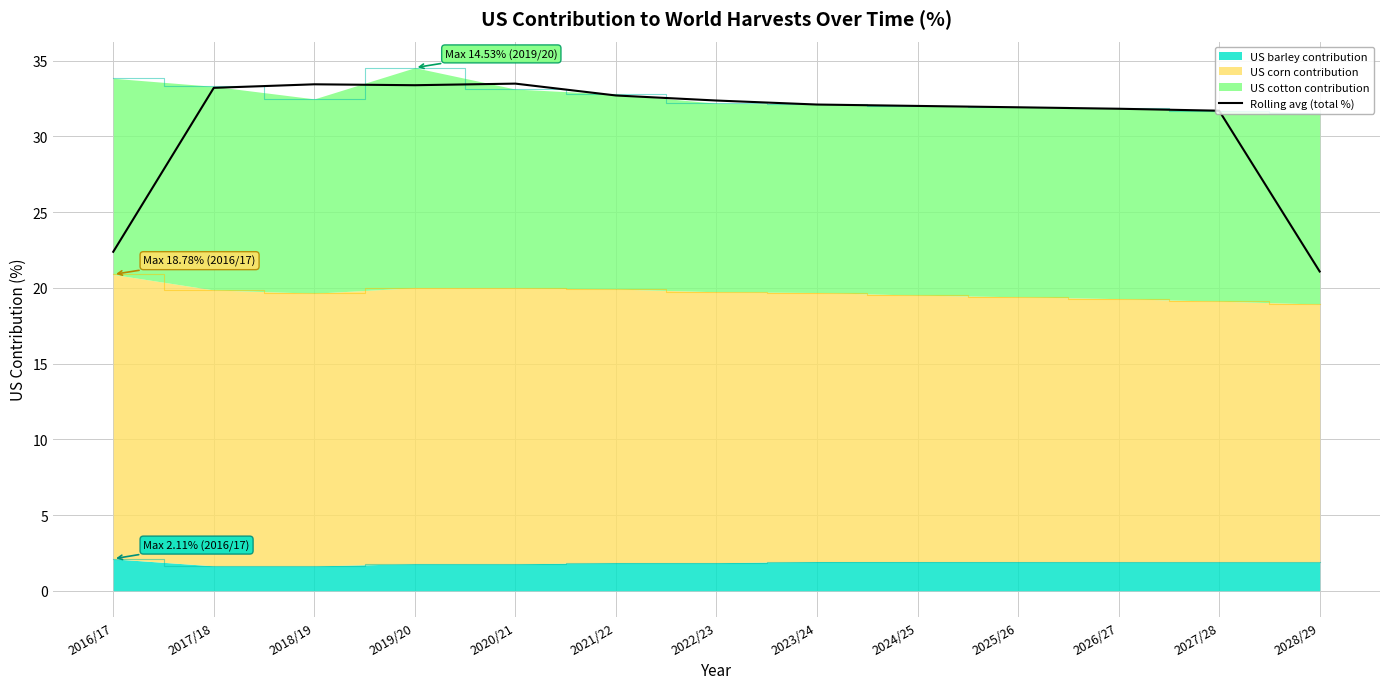

How many points are lower than both their immediate neighbors (excluding endpoints)?

1